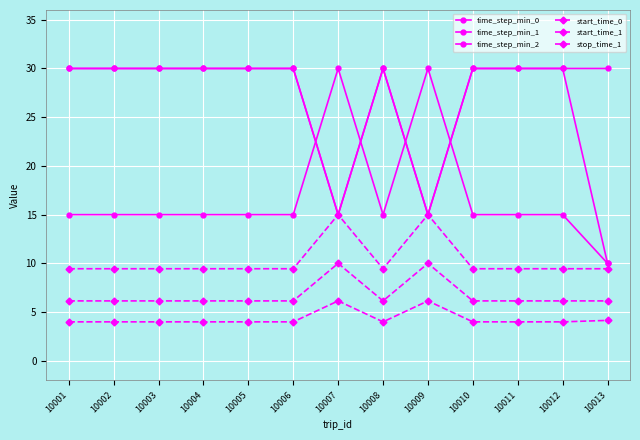

What is the value of the time_step_min_0 point at the 11th from the left?

30.0